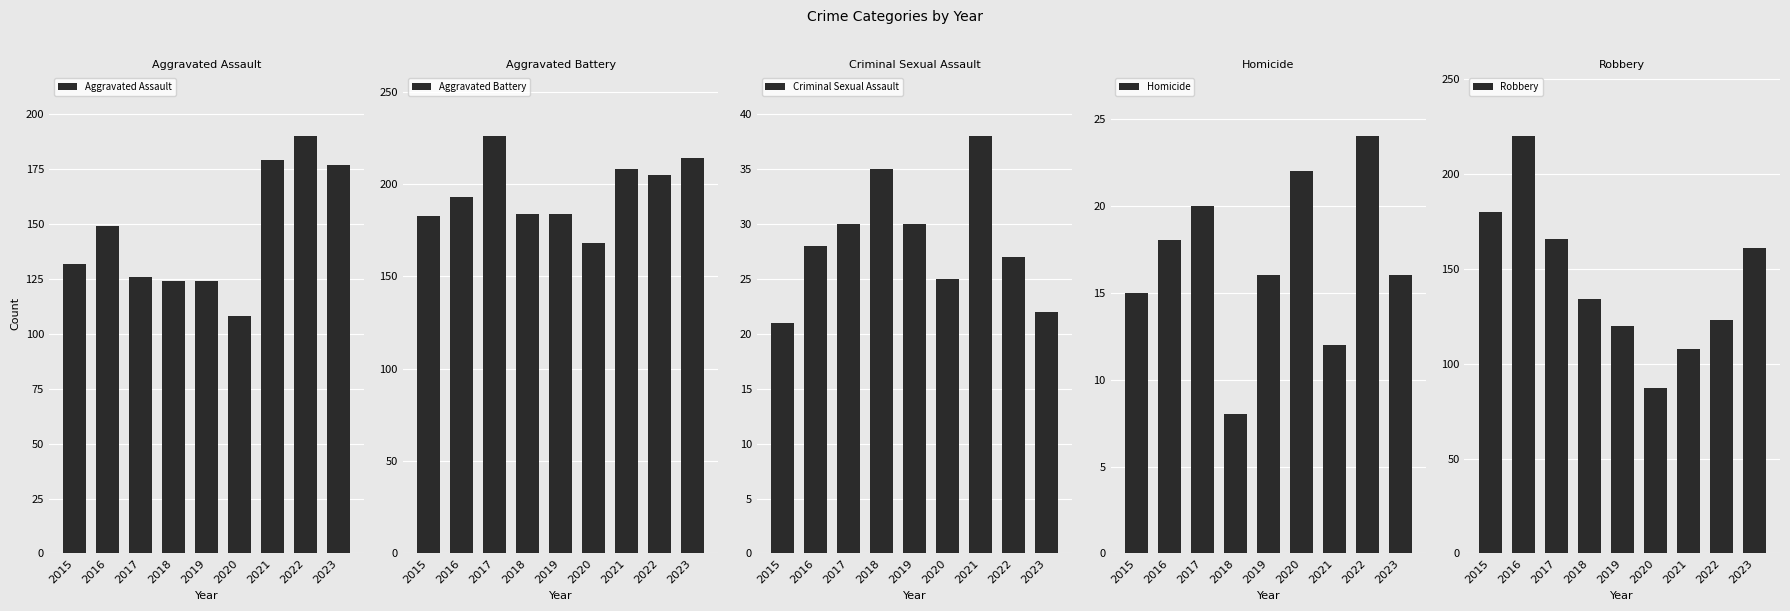

Between 2020 and 2018, which is larger?

2018